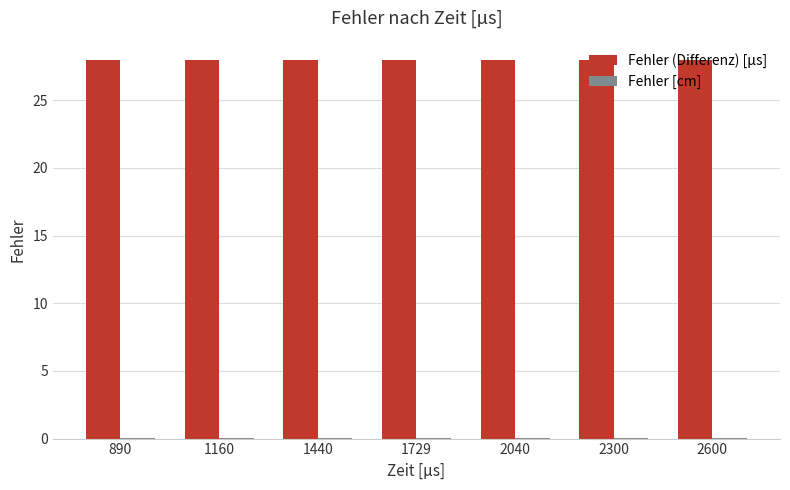

What is the greatest value displayed?

28.0